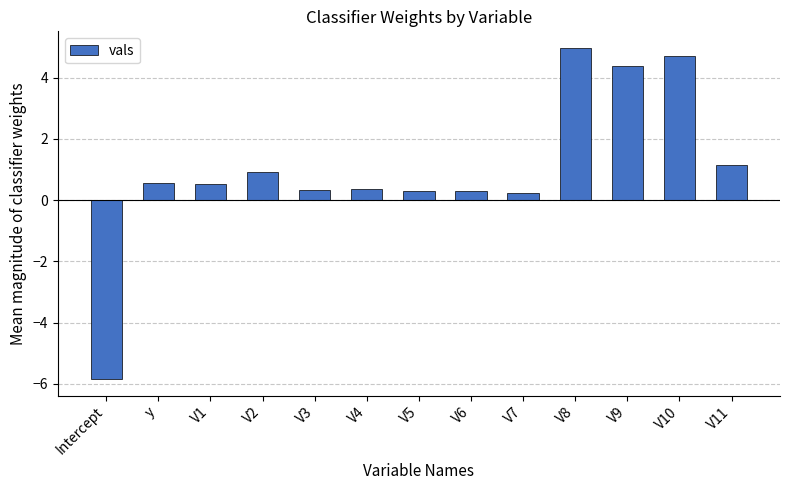

What is the difference between the maximum and second lowest values?

4.7